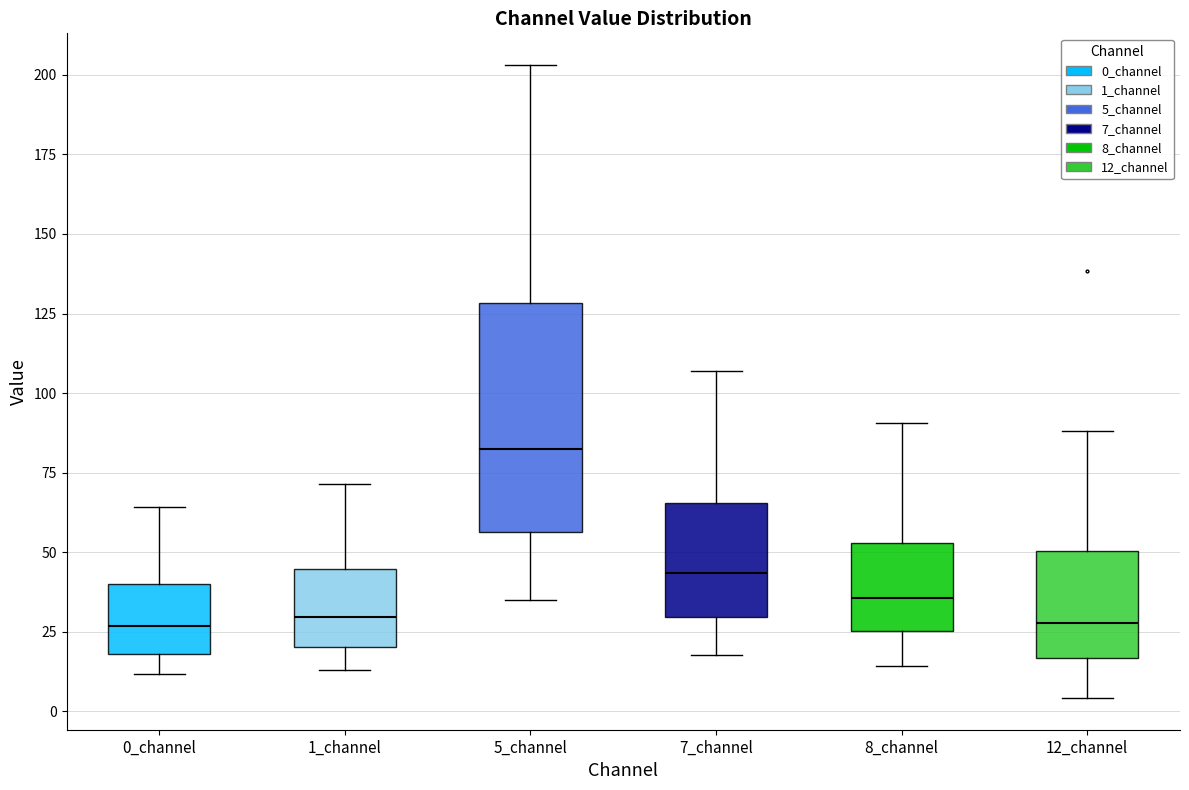

Where is the lower edge of the box for 7_channel on the y-axis? The values are not printed on the chart, so give them approximately, as read against the axis.

30